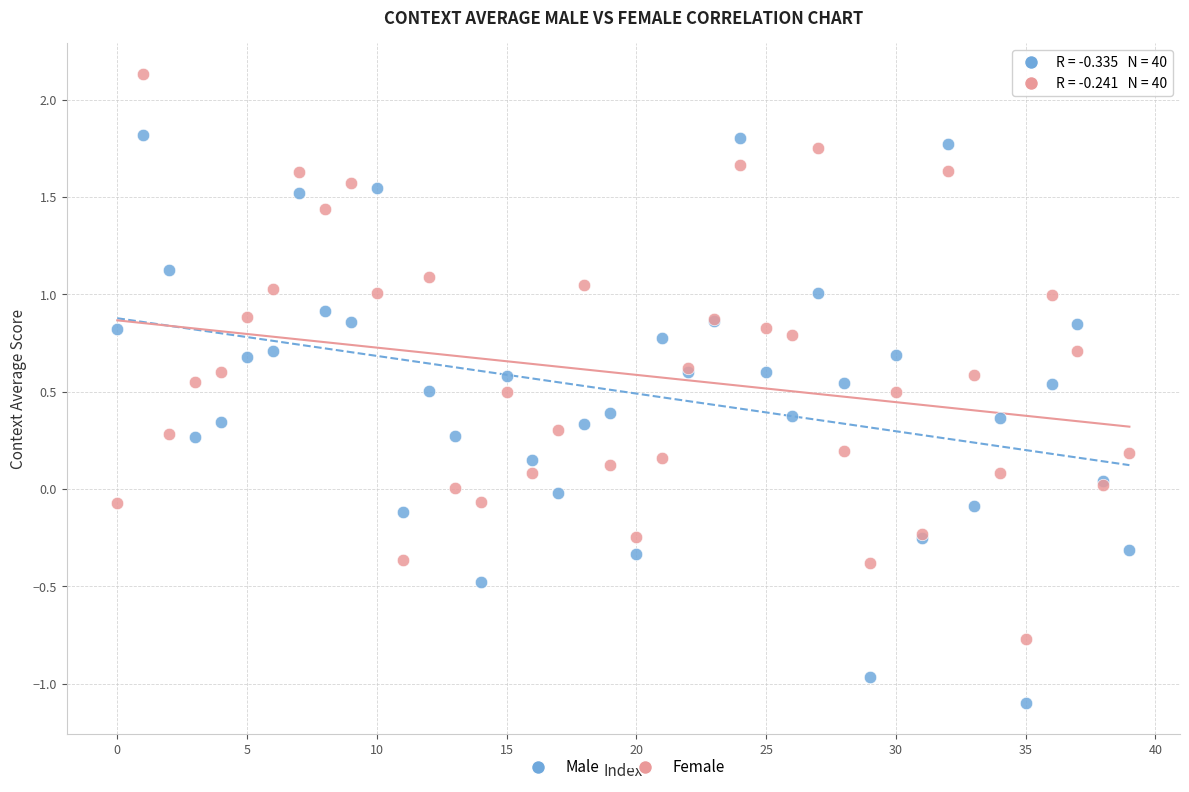

Which series has the largest Y range (max minus min)?

Male